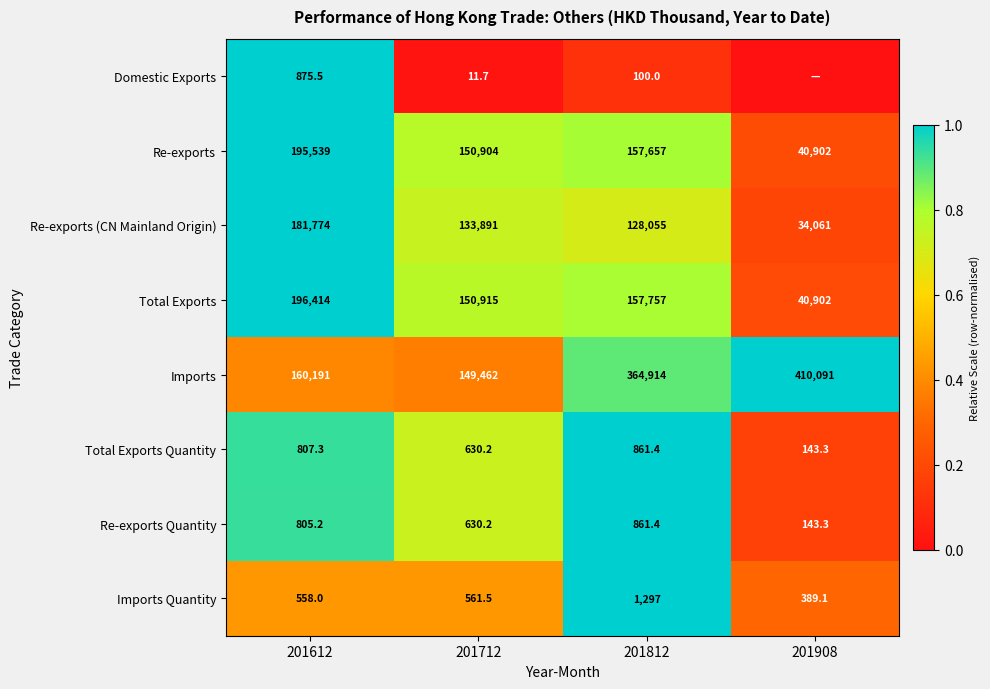

Between 201812 and 201612, which is larger?

201612